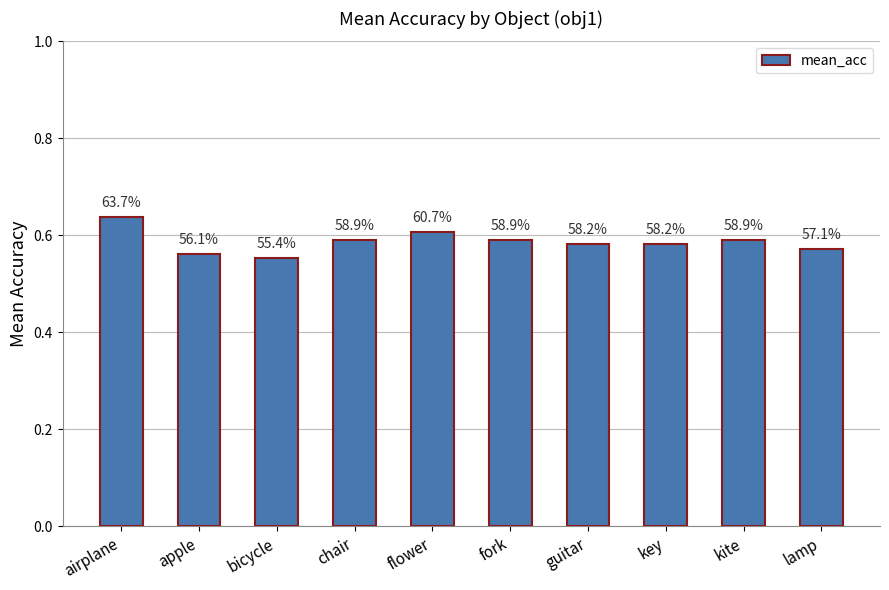

What is the difference between the maximum and minimum values?

0.1